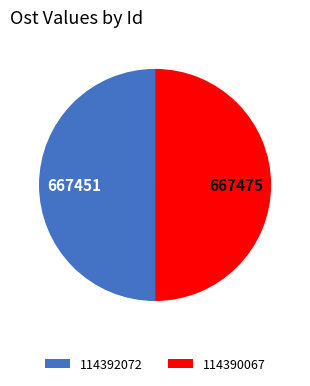

The 114392072 slice represents 65% of the pie. True or false?

False